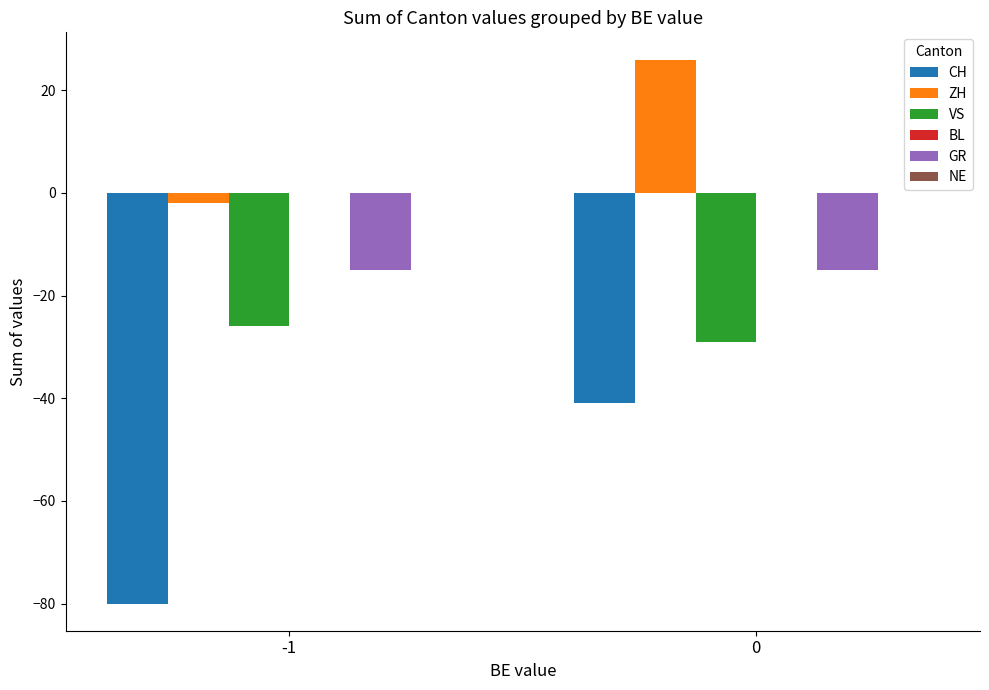

How many data points does each series have?

2